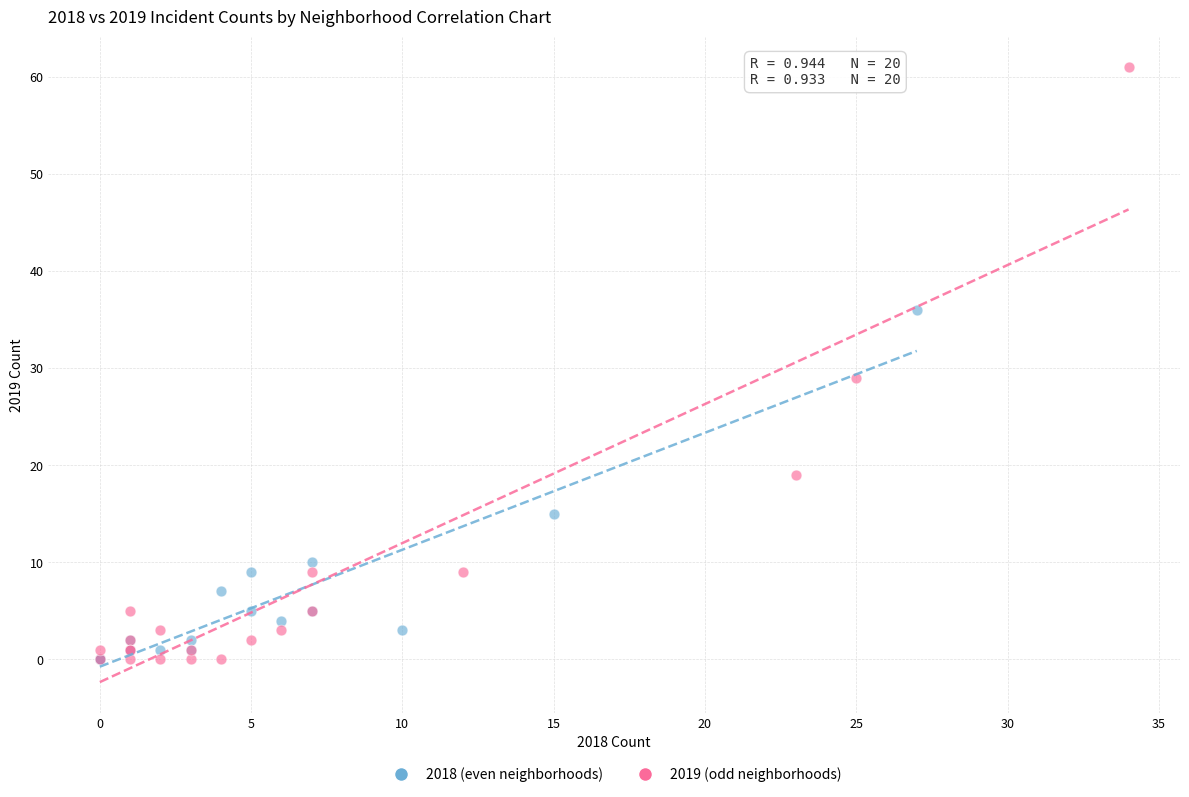

Which series reaches the maximum Y coordinate?

2019 (odd neighborhoods)